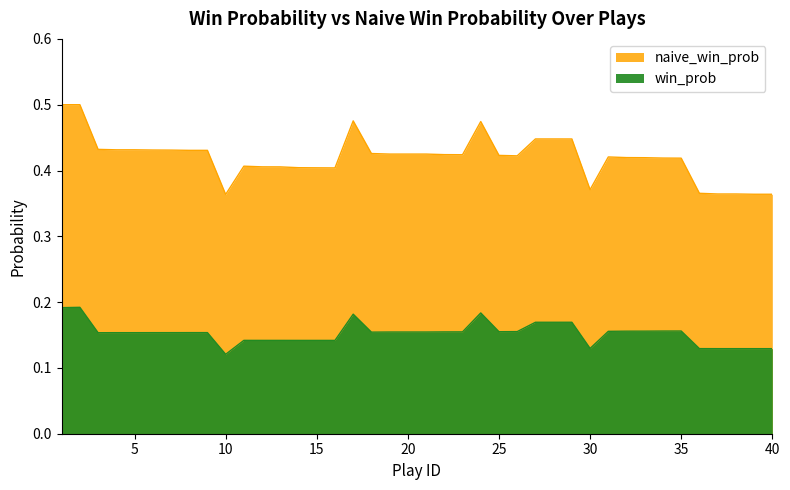

What is the value of the naive_win_prob point at the 25th from the left?

0.4